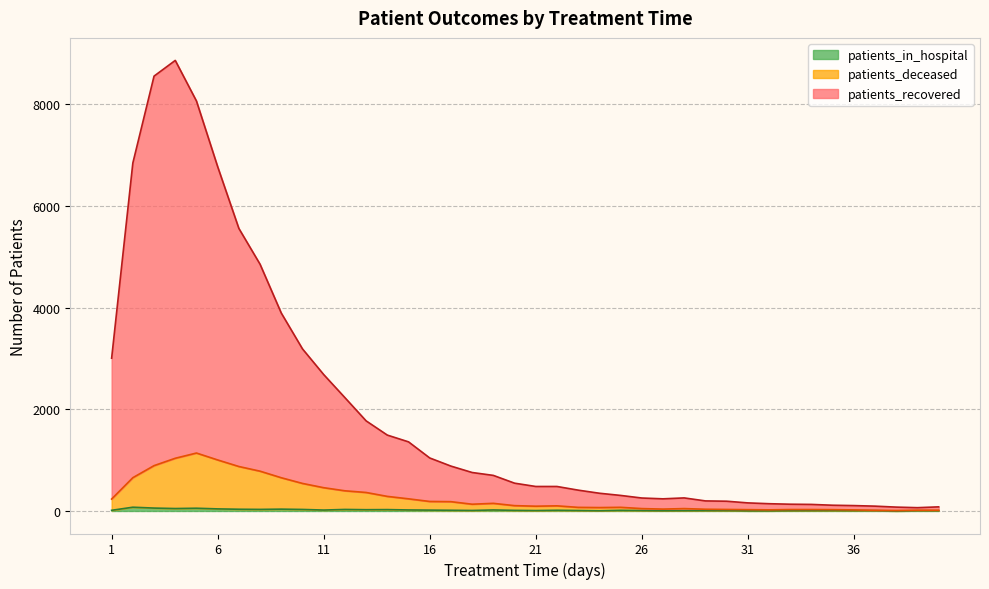

How many interior local peaks does the patients_deceased series have?

6